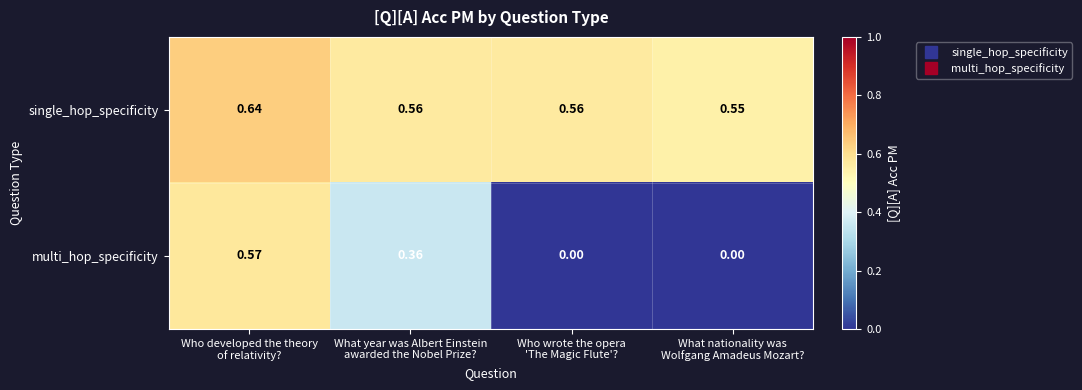

Rank the series by their maximum value, from highest to lowest.

single_hop_specificity, multi_hop_specificity